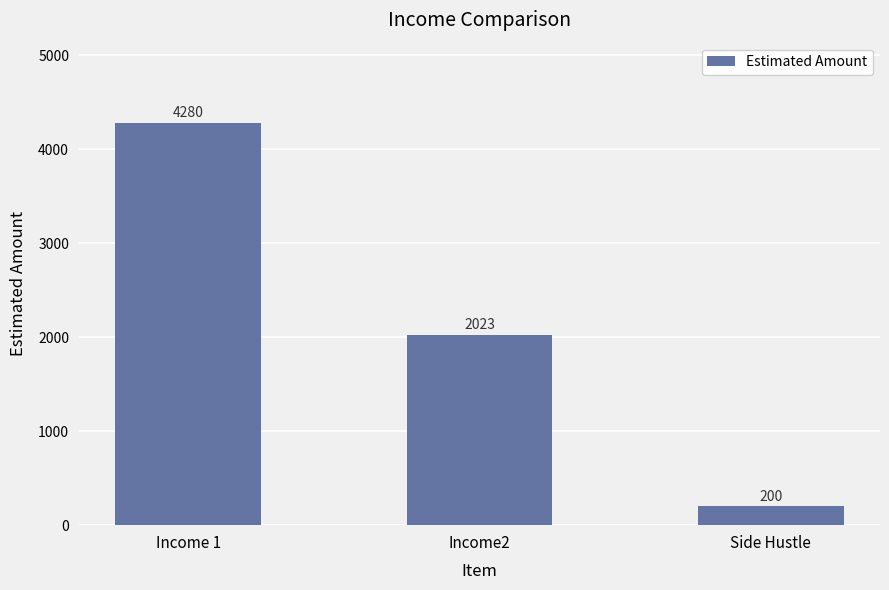

Rank the categories by value from lowest to highest.

Side Hustle, Income2, Income 1